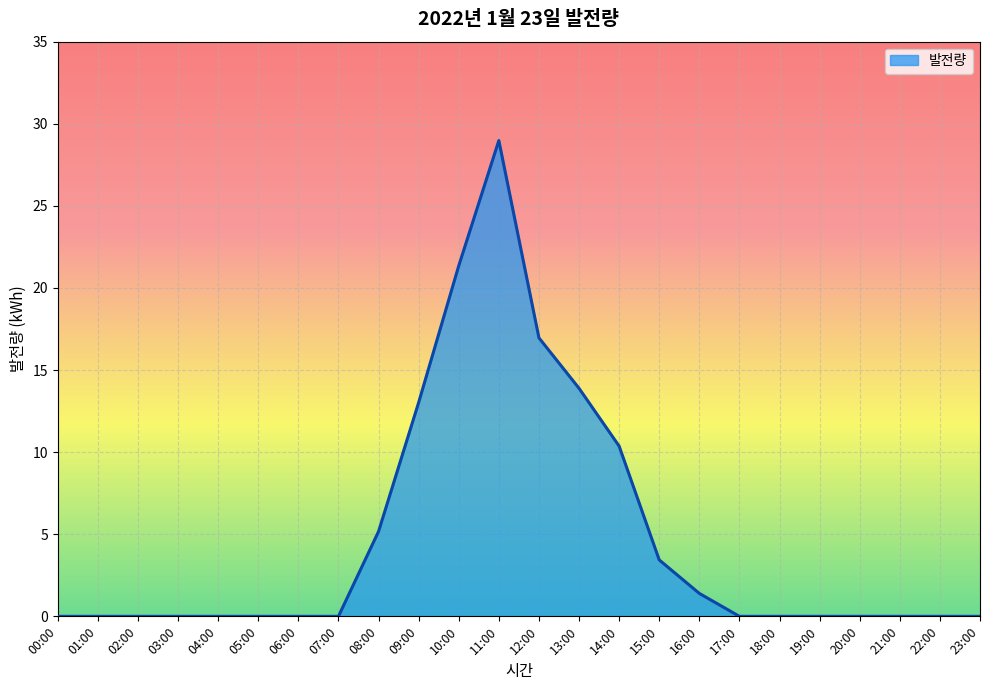

Which has a higher value, 08:00 or 06:00?

08:00